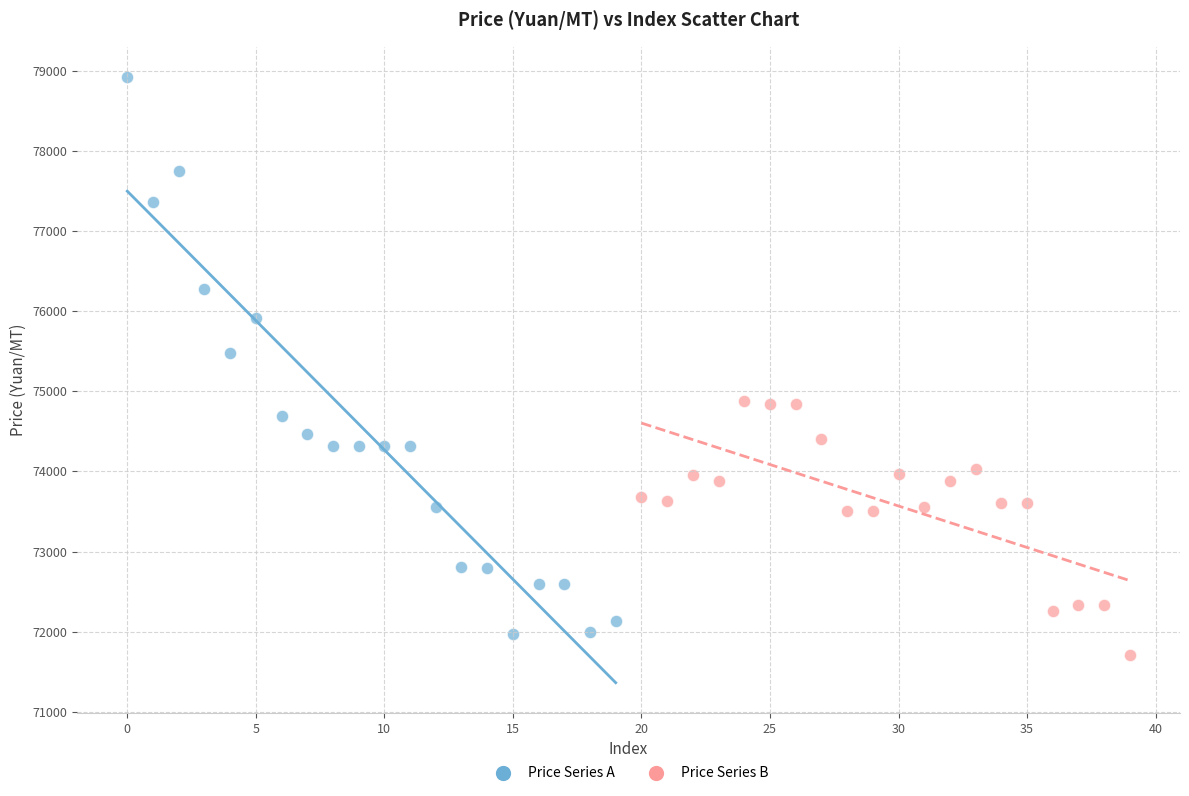

Which series reaches the maximum Y coordinate?

Price Series A